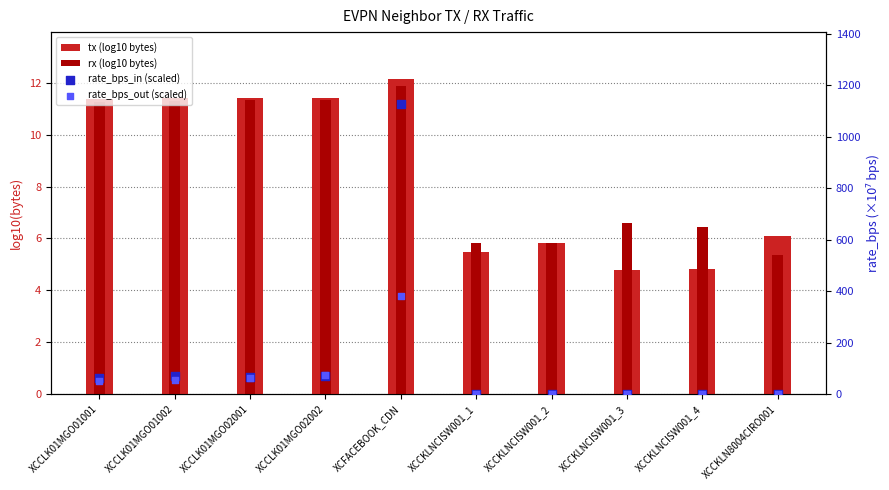

Is the value of rx (log10 bytes) at XCCLK01MGO02001 greater than the value of rate_bps_out (scaled) at XCCLK01MGO01002?

No